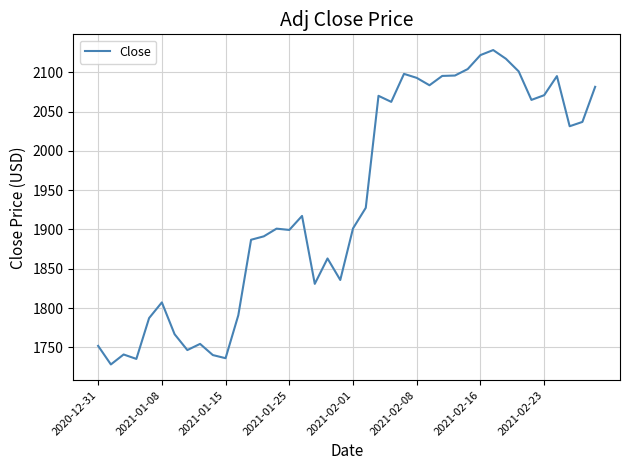

What is the difference between the maximum and minimum values?

400.1